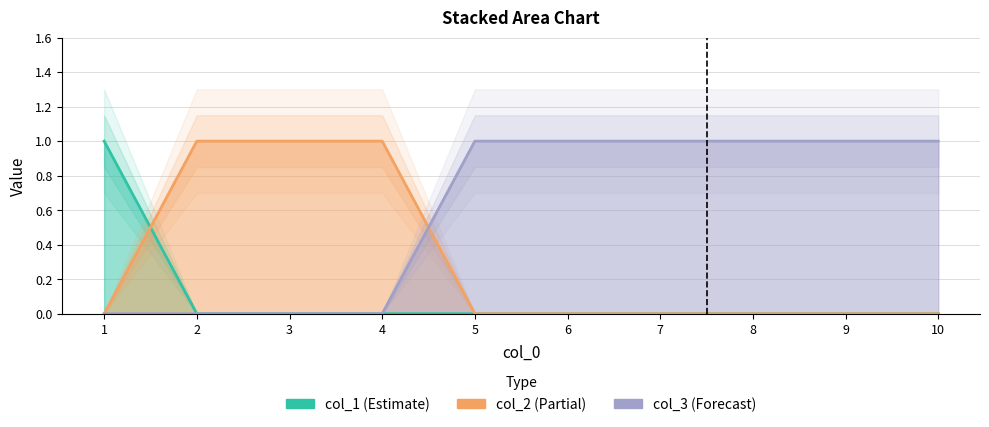

Where do 2 and 0 first cross each other?

1 and 2